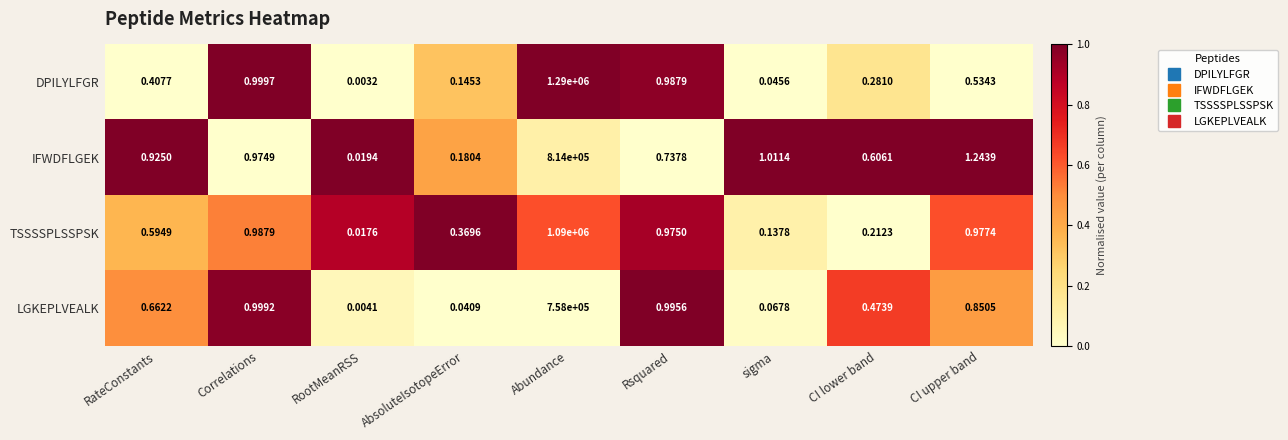

List the series in order of their peak value, highest first.

DPILYLFGR, TSSSSPLSSPSK, IFWDFLGEK, LGKEPLVEALK